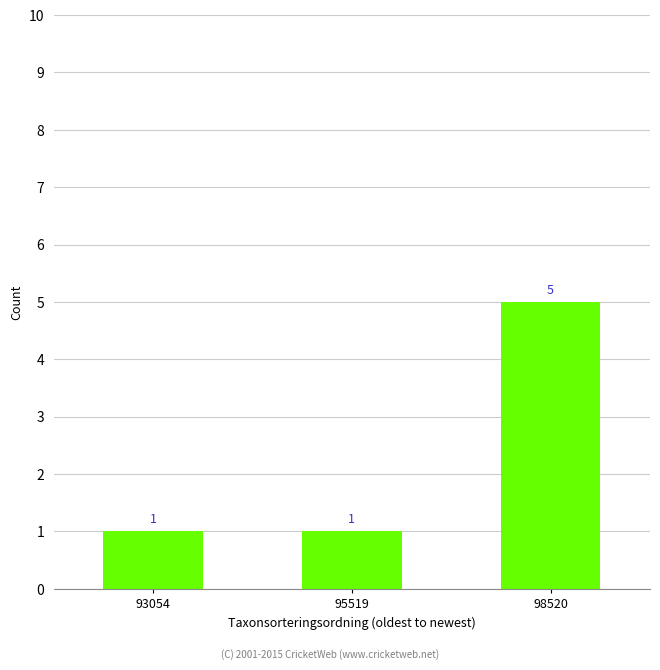

Are the bars grouped side by side (vs. stacked)?

No